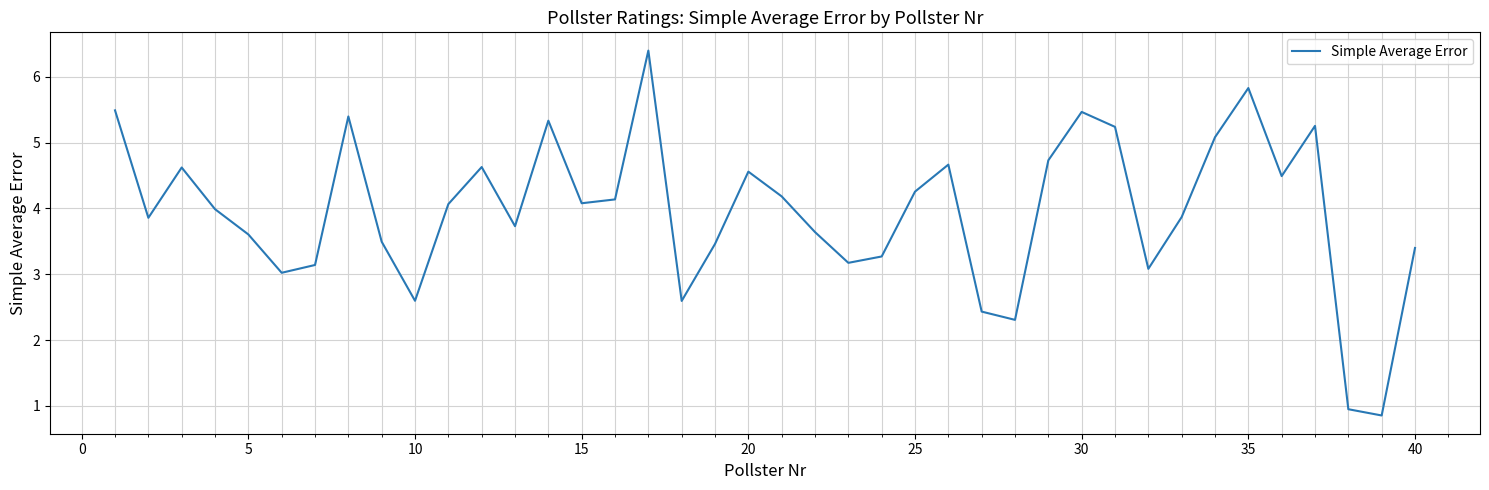

What is the greatest value displayed?

6.4